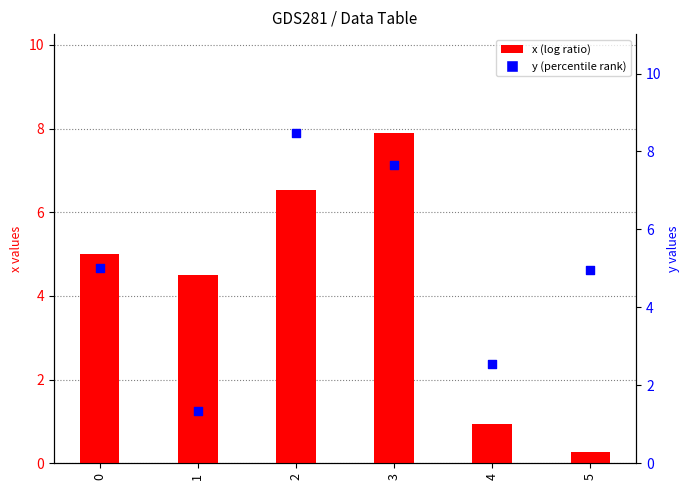

At how many categories does at least one series exceed 1?

6